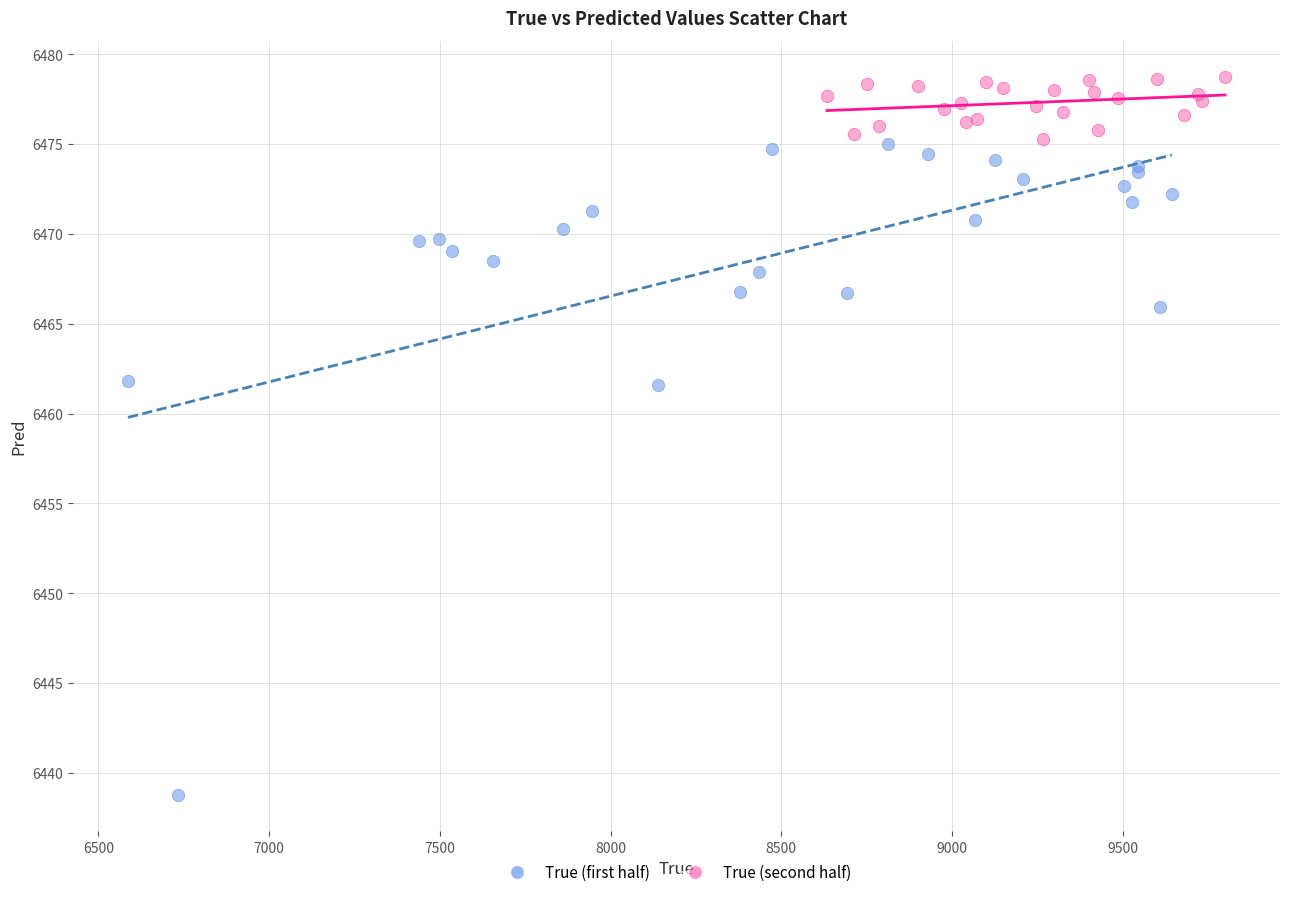

Which series has the widest spread of Y values?

True (first half)